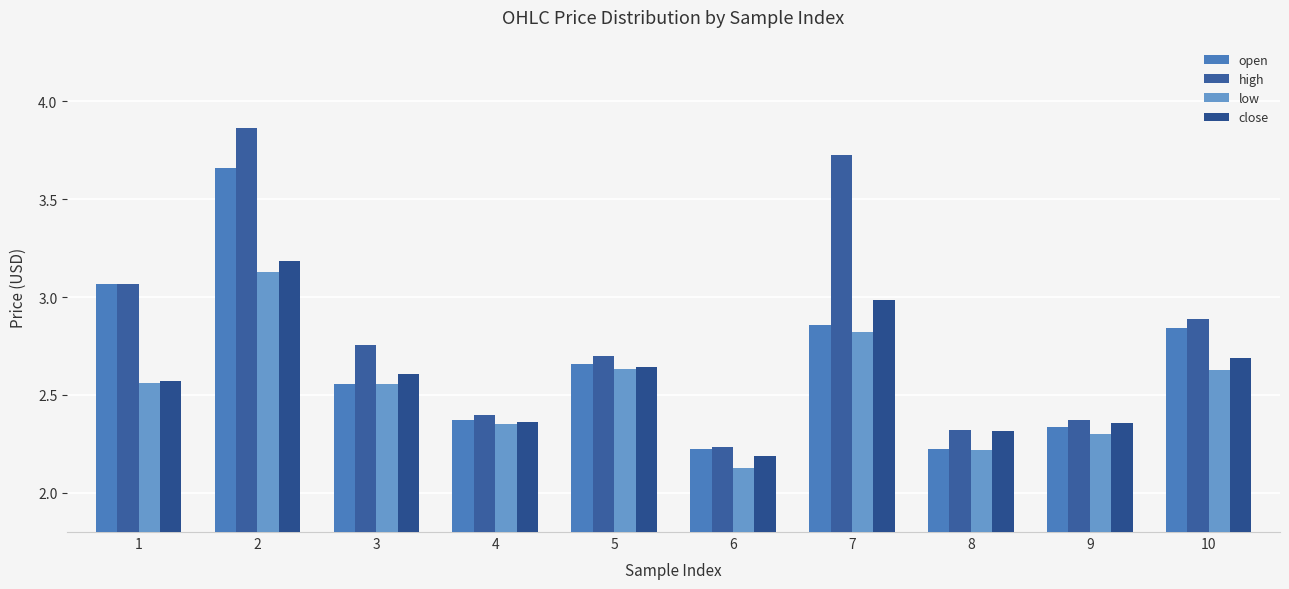

What is the difference between the maximum and minimum values in the low series?

1.0